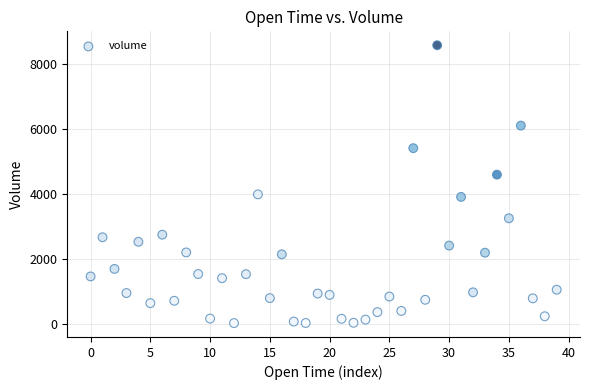

How many points are shown in the scatter plot?

40